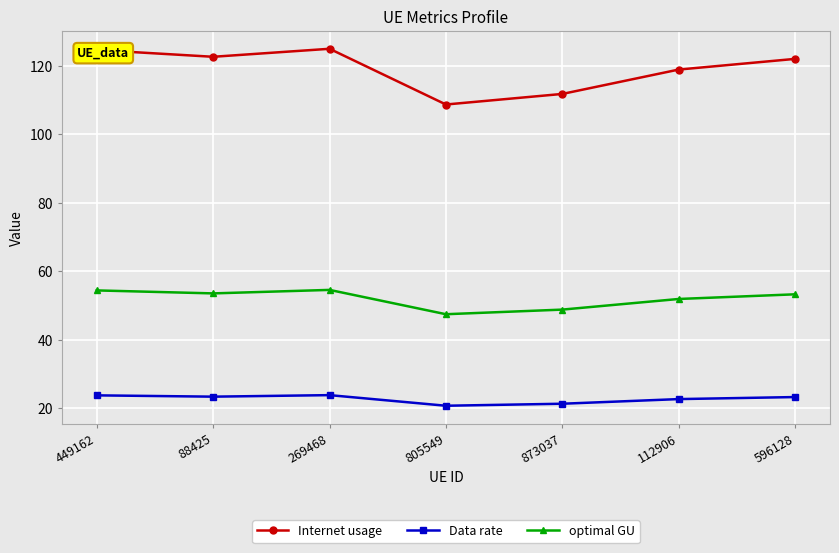

True or false: optimal GU and Data rate cross at least once.

False